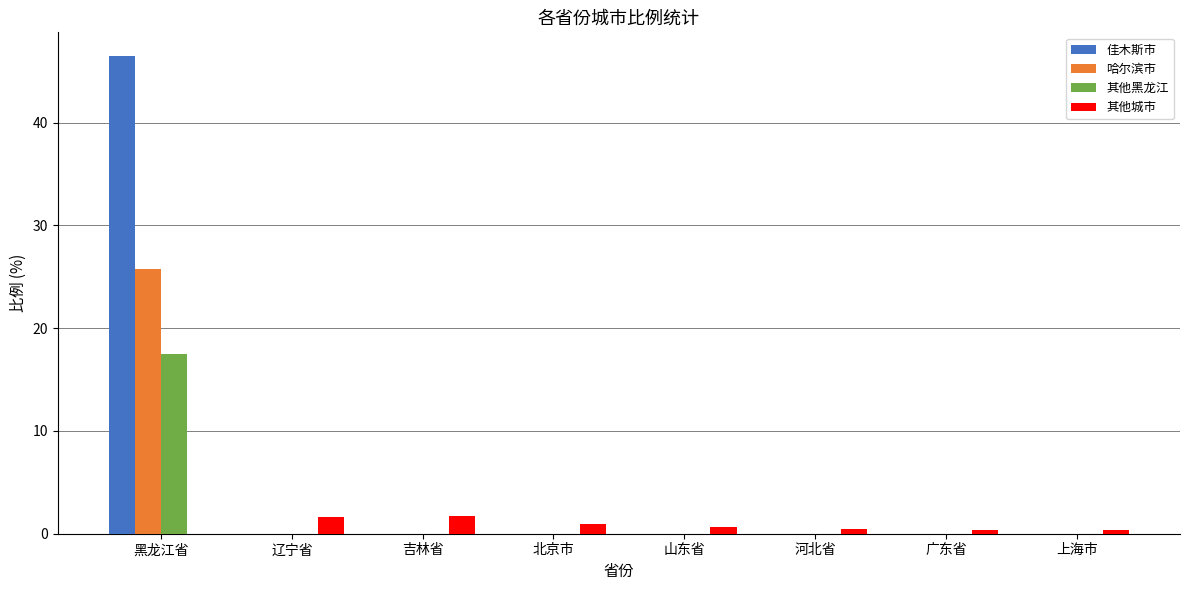

What is the maximum value shown in the chart?

46.5